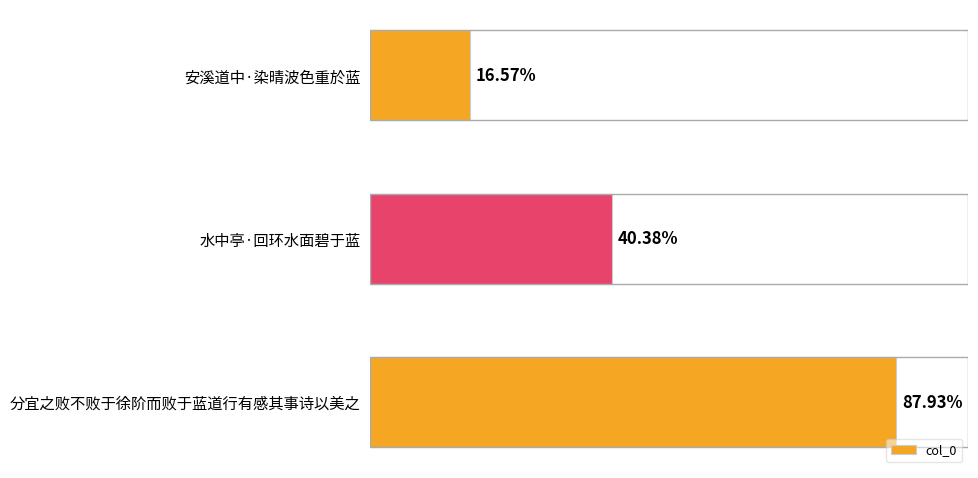

Does the chart contain any negative values?

No